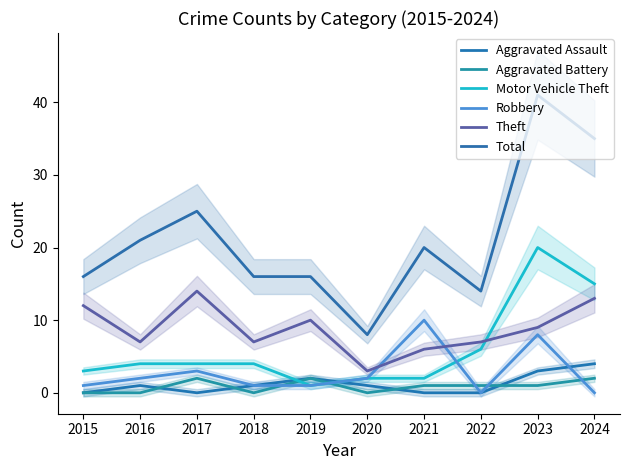

What is the value of the Motor Vehicle Theft point at the 6th from the left?

2